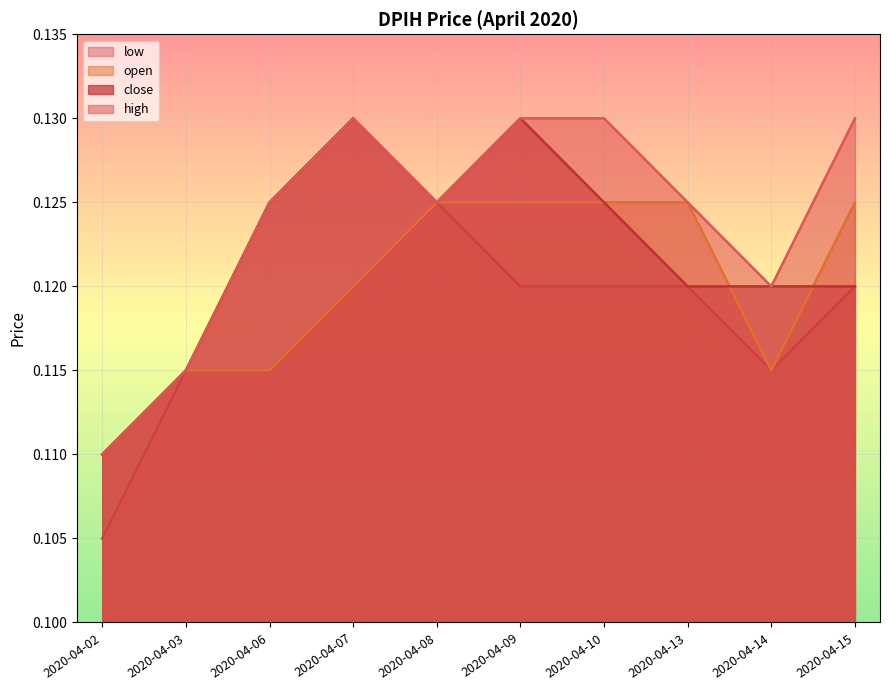

Which category has the lowest value in the low series?

2020-04-02